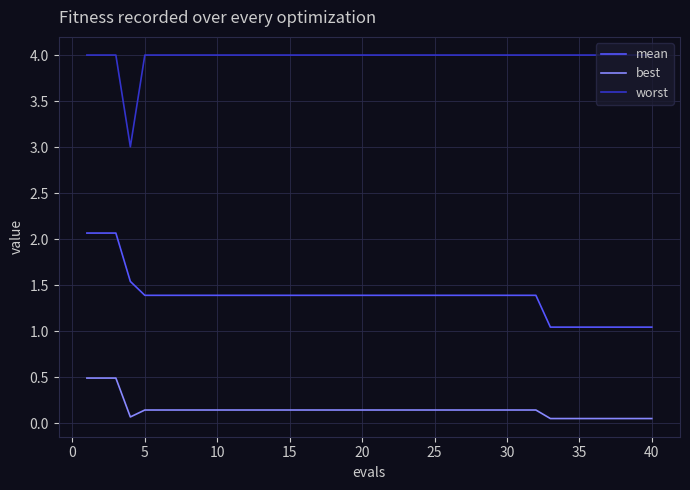

Rank the series by their average value, from lowest to highest.

best, mean, worst